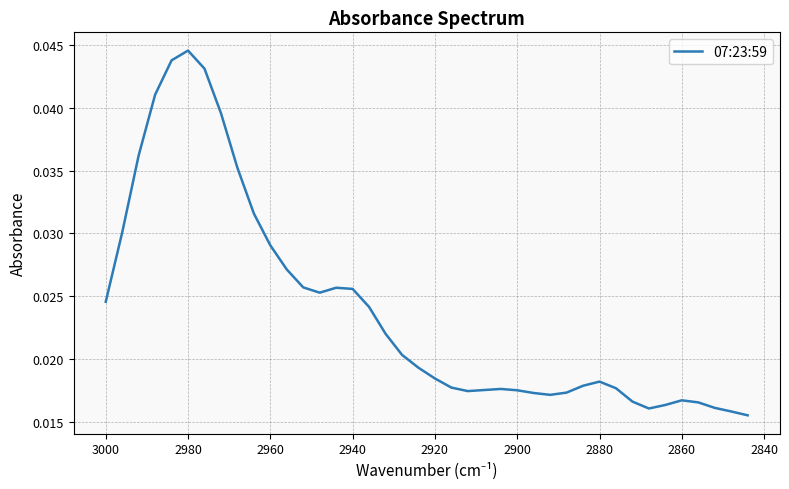

True or false: the data shows 0.0 at 2940.

False